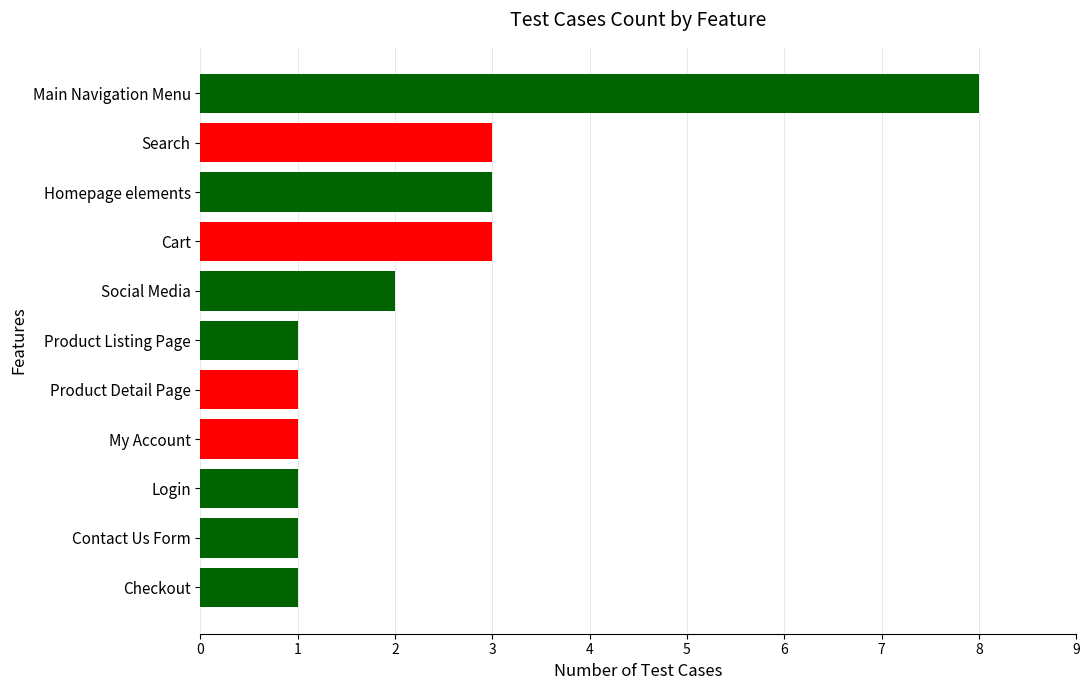

What is the sum of the values at My Account and Homepage elements?

4